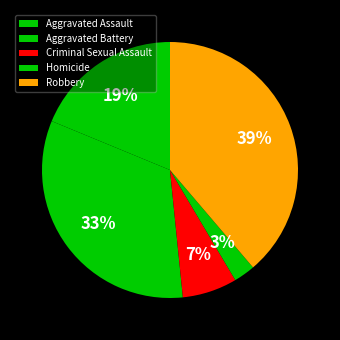

Which slice is the largest?

Robbery